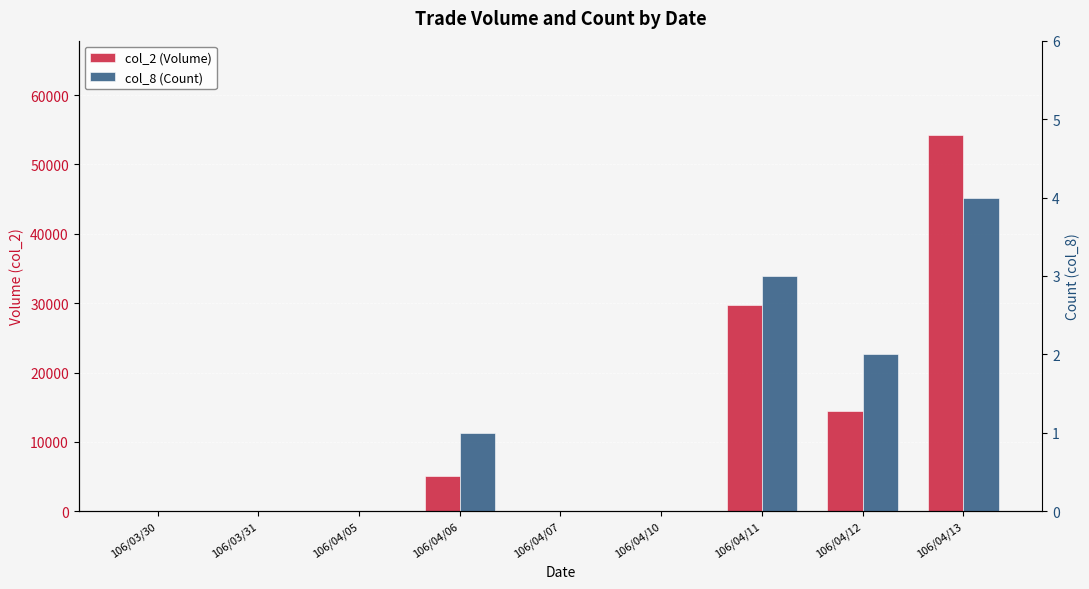

Reading left to right, transcribe all the data shown in this chart.

col_2 (Volume): 106/03/30=0	106/03/31=0	106/04/05=0	106/04/06=5130	106/04/07=0	106/04/10=0	106/04/11=29800	106/04/12=14500	106/04/13=54270
col_8 (Count): 106/03/30=0	106/03/31=0	106/04/05=0	106/04/06=1	106/04/07=0	106/04/10=0	106/04/11=3	106/04/12=2	106/04/13=4